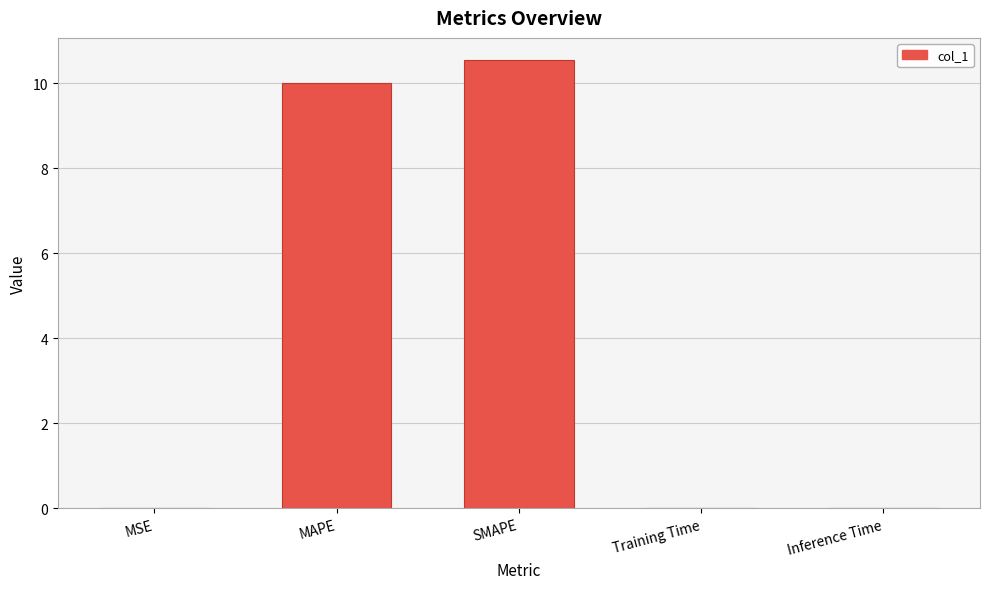

Which label corresponds to the largest value in the chart?

SMAPE